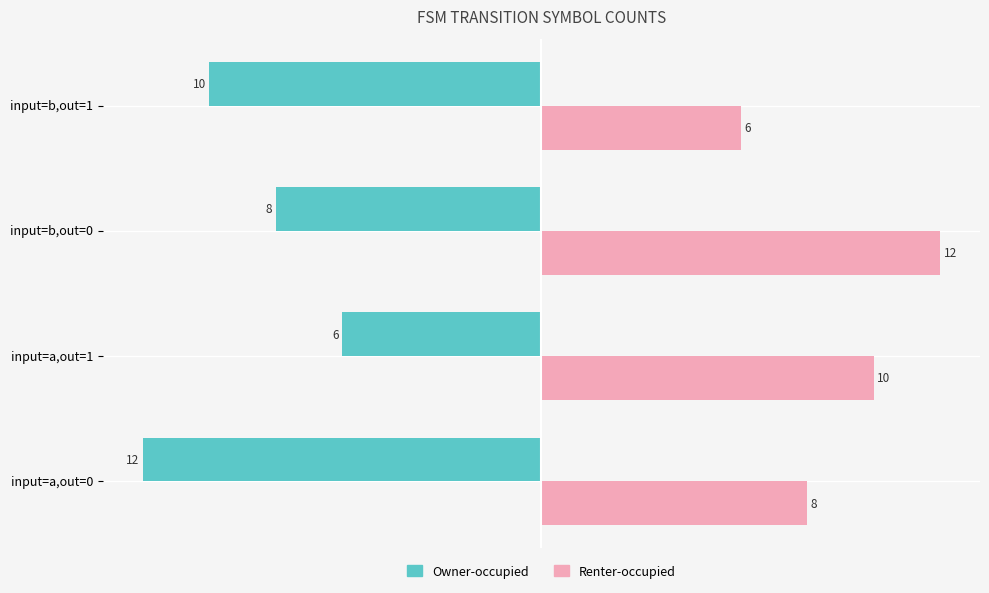

Rank the series by their average value, from lowest to highest.

Owner-occupied, Renter-occupied